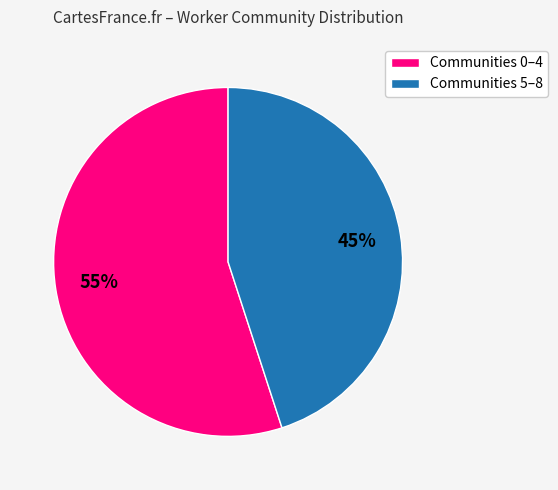

To the nearest percent, what is the difference between the largest and smallest slice percentages?

10%